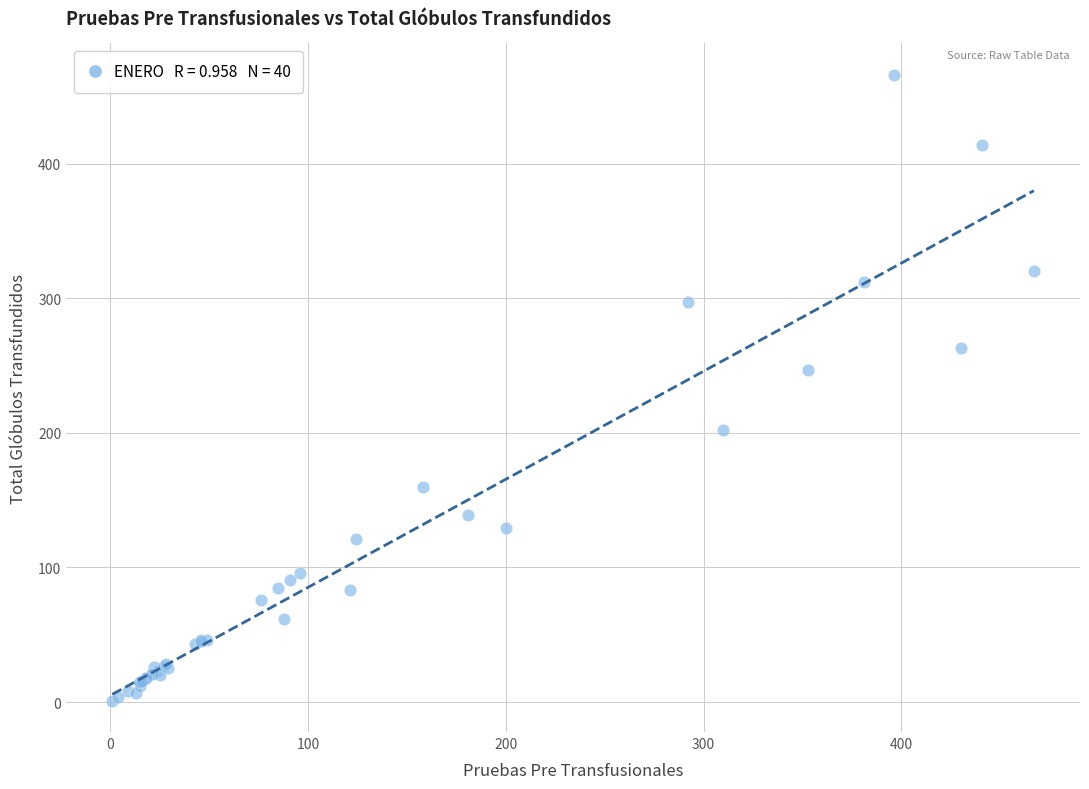

What Y value in the scatter plot is closest to 233?

247